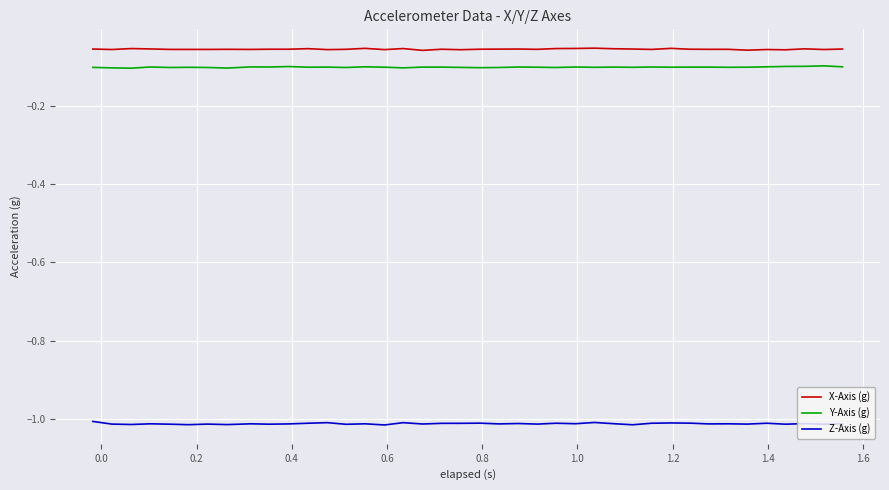

True or false: X-Axis (g) and Z-Axis (g) cross at least once.

False